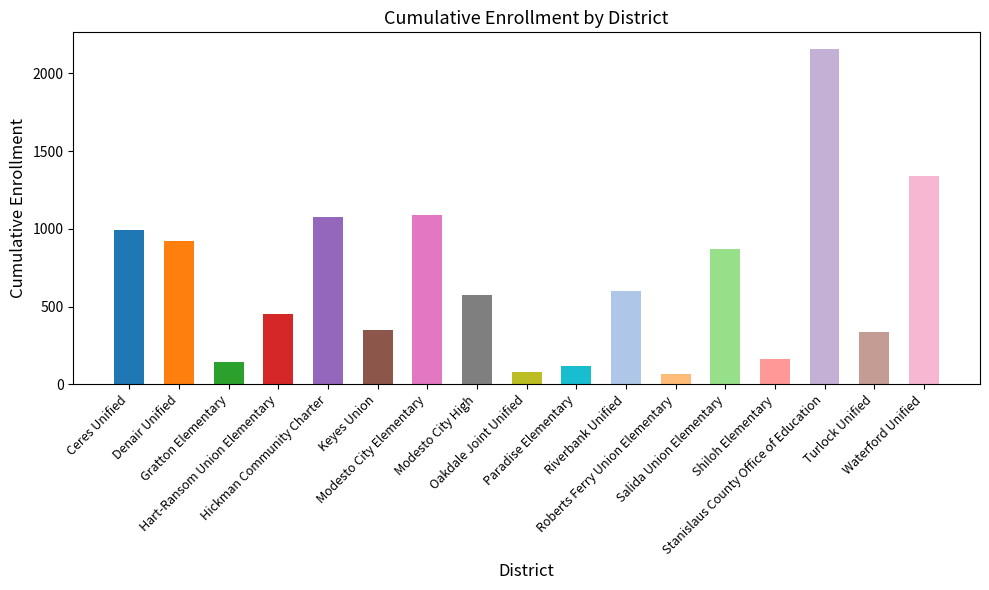

Reading left to right, extract all data points from this chart.

Ceres Unified=994	Denair Unified=920	Gratton Elementary=142	Hart-Ransom Union Elementary=451	Hickman Community Charter=1077	Keyes Union=348	Modesto City Elementary=1088	Modesto City High=577	Oakdale Joint Unified=79	Paradise Elementary=115	Riverbank Unified=599	Roberts Ferry Union Elementary=65	Salida Union Elementary=869	Shiloh Elementary=162	Stanislaus County Office of Education=2156	Turlock Unified=337	Waterford Unified=1341